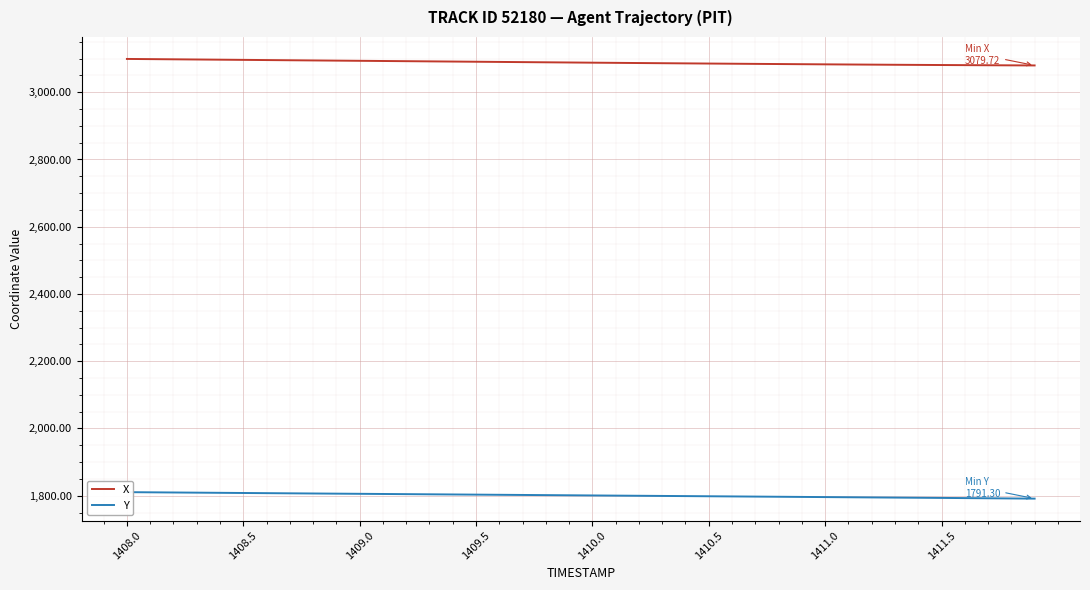

How many lines are shown in the chart?

2